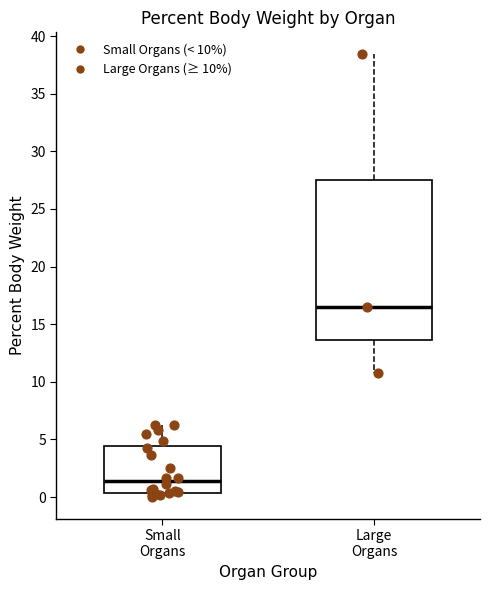

Reading left to right, transcribe this box plot: for each box, give where its median line is, the range the box spans, and where its two whiskers end, as read against the y-axis. The values are not printed on the chart, so give them approximately, as read against the axis.

Small Organs: median 1.5, box 0.5 to 4.5, whiskers 0.0 to 6.5
Large Organs: median 16.5, box 13.5 to 27.5, whiskers 10.5 to 38.5